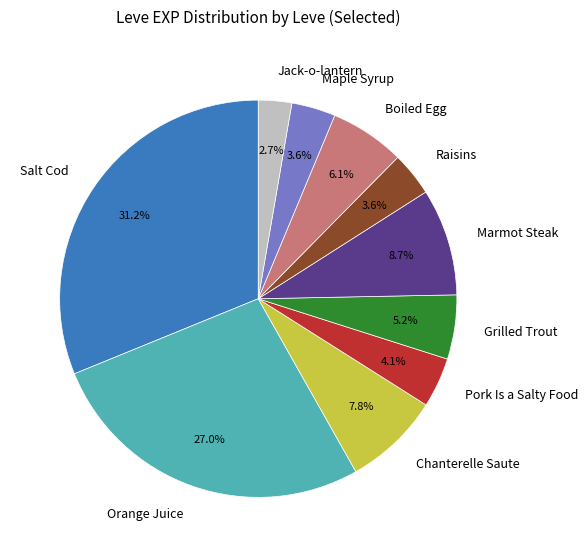

To the nearest percent, what is the combined percentage of Chanterelle Saute and Raisins?

11%